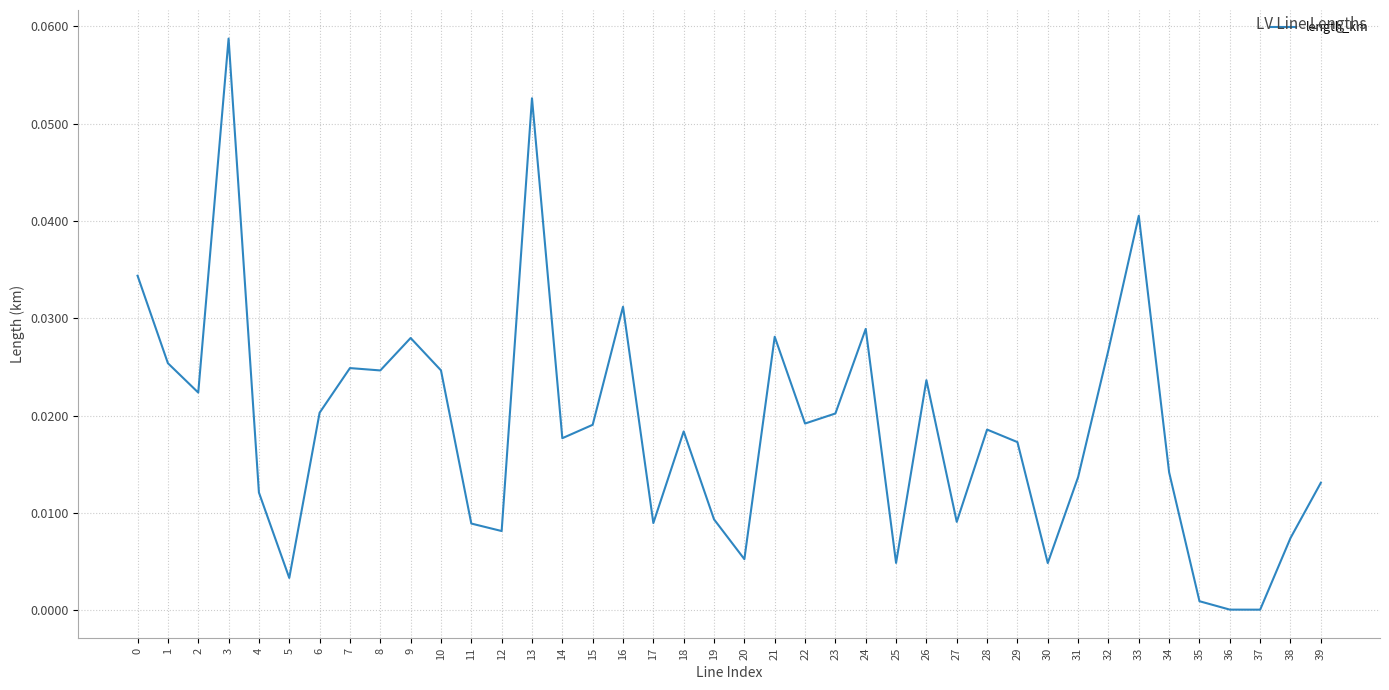

Between 26 and 3, which is larger?

3